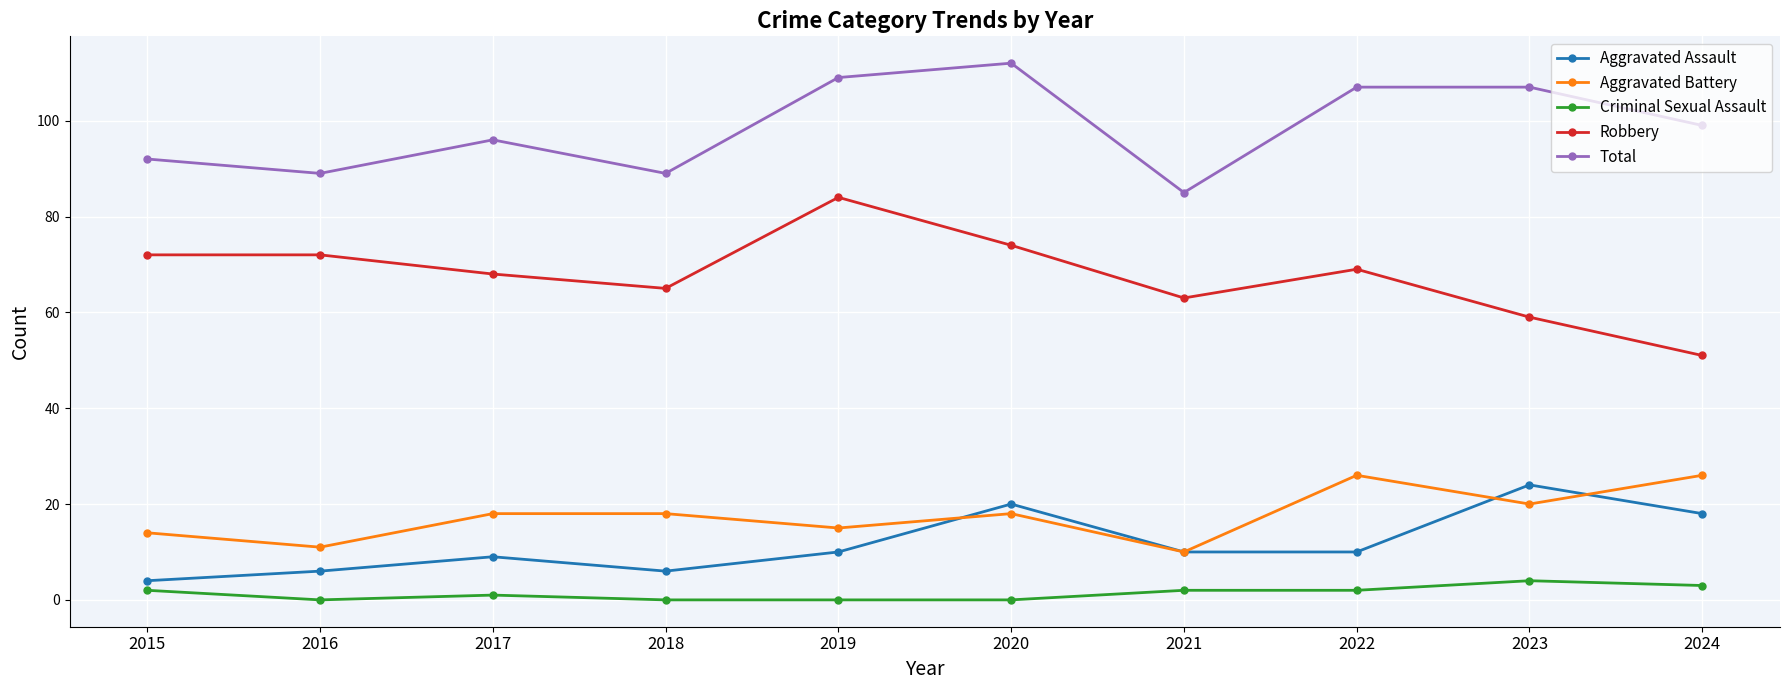

Read the Aggravated Assault value at 2020.

20